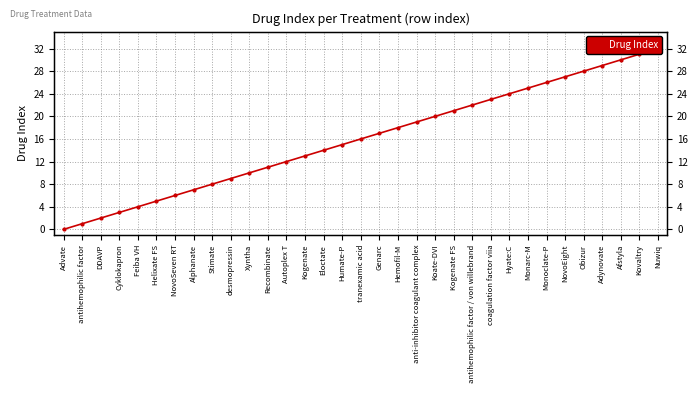

List the labels in order of value, largest first.

Nuwiq, Kovaltry, Afstyla, Adynovate, Obizur, NovoEight, Monoclate-P, Monarc-M, Hyate:C, coagulation factor viia, antihemophilic factor / von willebrand, Kogenate FS, Koate-DVI, anti-inhibitor coagulant complex, Hemofil-M, Genarc, tranexamic acid, Humate-P, Eloctate, Kogenate, Autoplex T, Recombinate, Xyntha, desmopressin, Stimate, Alphanate, NovoSeven RT, Helixate FS, Feiba VH, Cyklokapron, DDAVP, antihemophilic factor, Advate